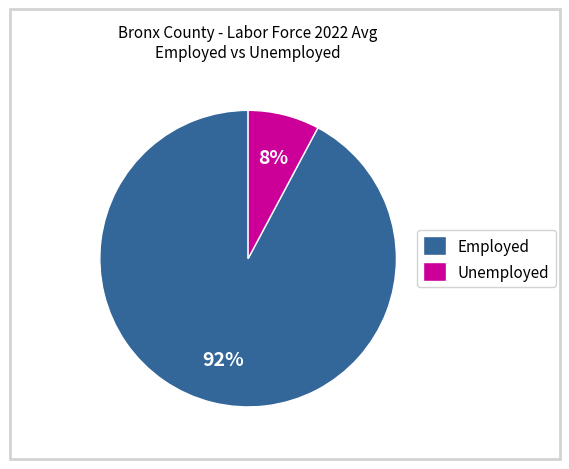

Which category has the biggest portion of the pie?

Employed